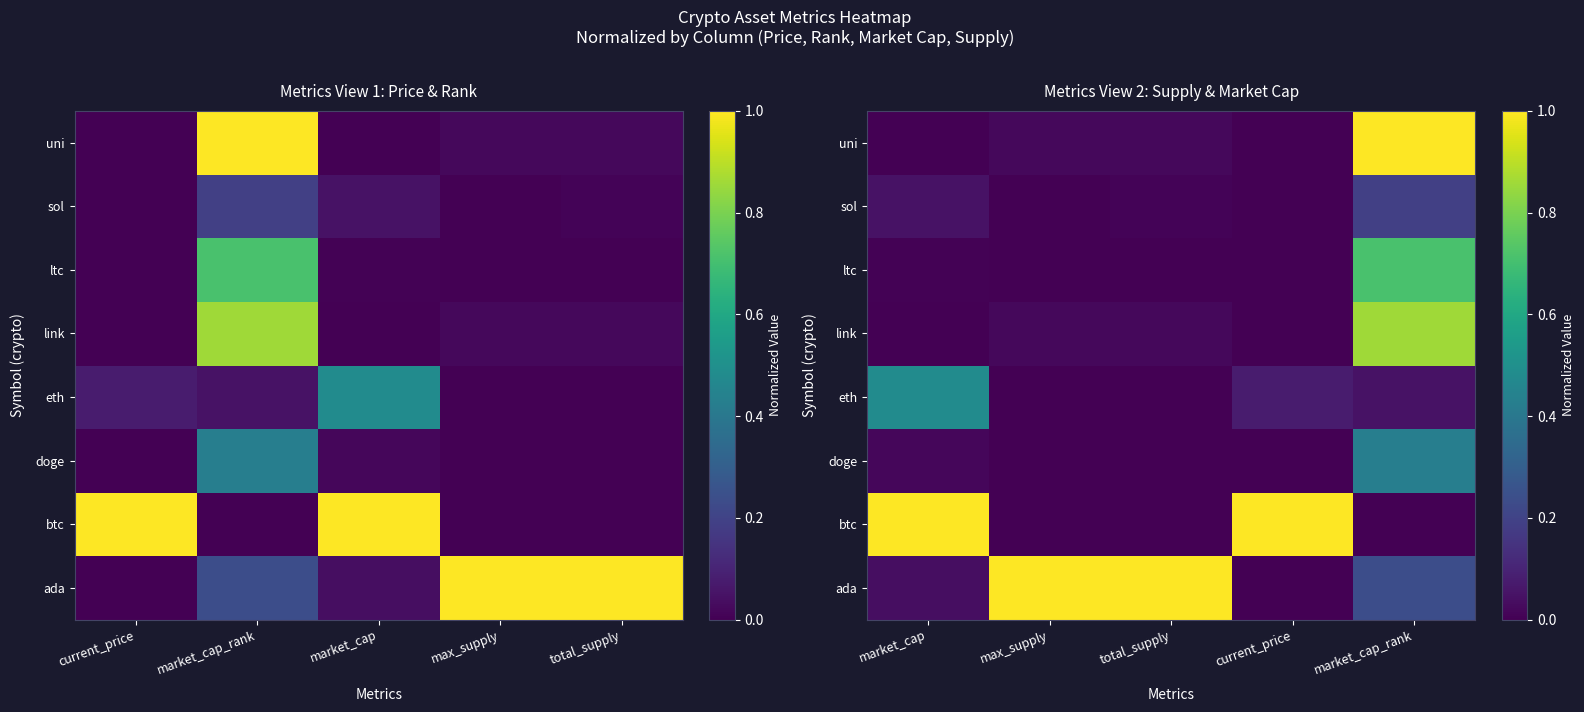

At which label is btc closest to 0?

market_cap_rank